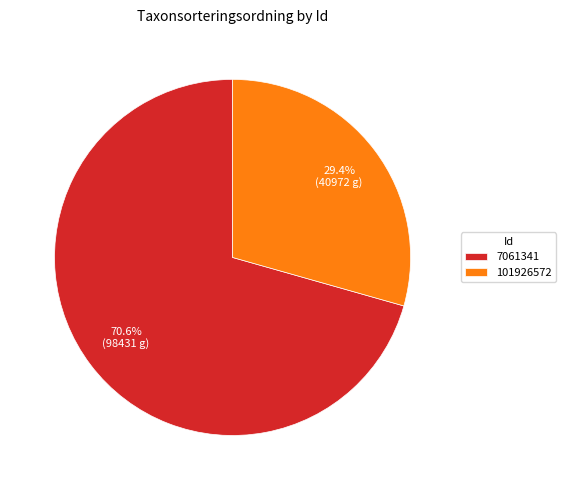

What is the majority slice?

7061341